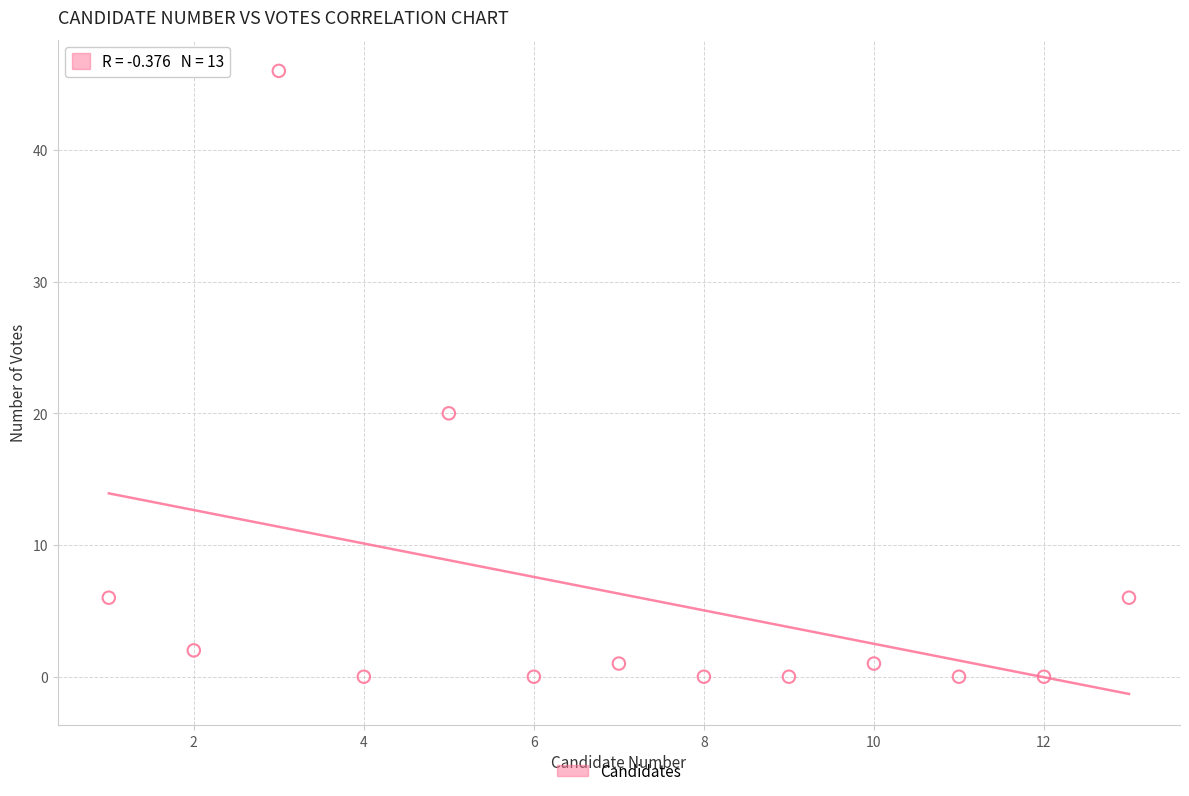

What Y value in the scatter plot is closest to 23?

20